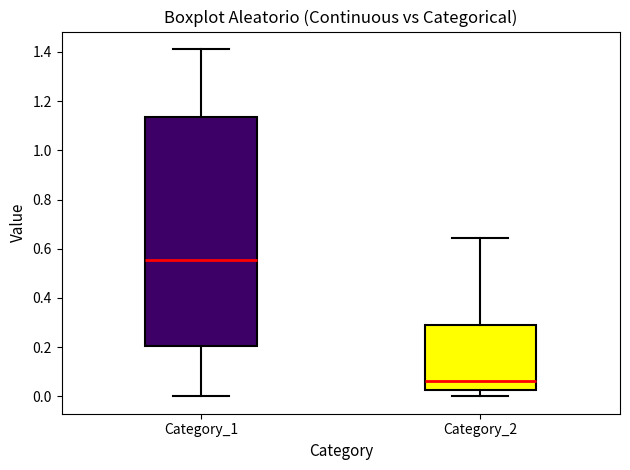

Where does the median line of the box for Category_1 sit on the y-axis? The values are not printed on the chart, so give them approximately, as read against the axis.

0.56